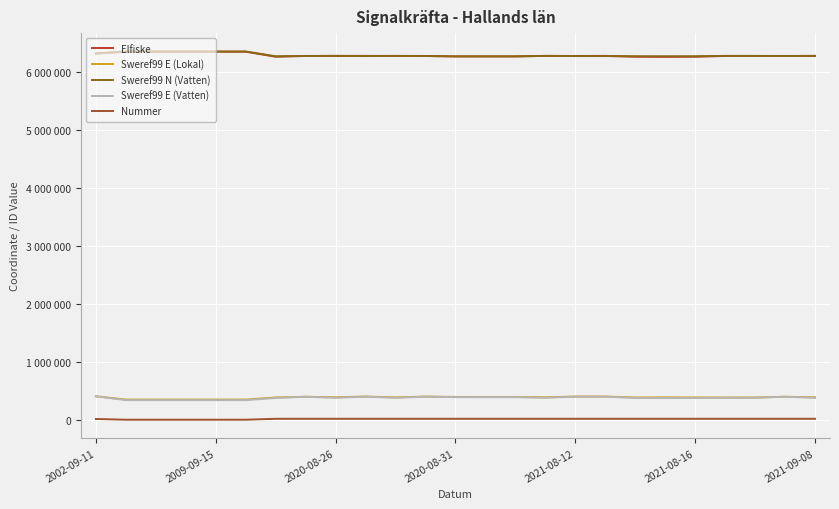

Is this an area chart (filled region under the line)?

No